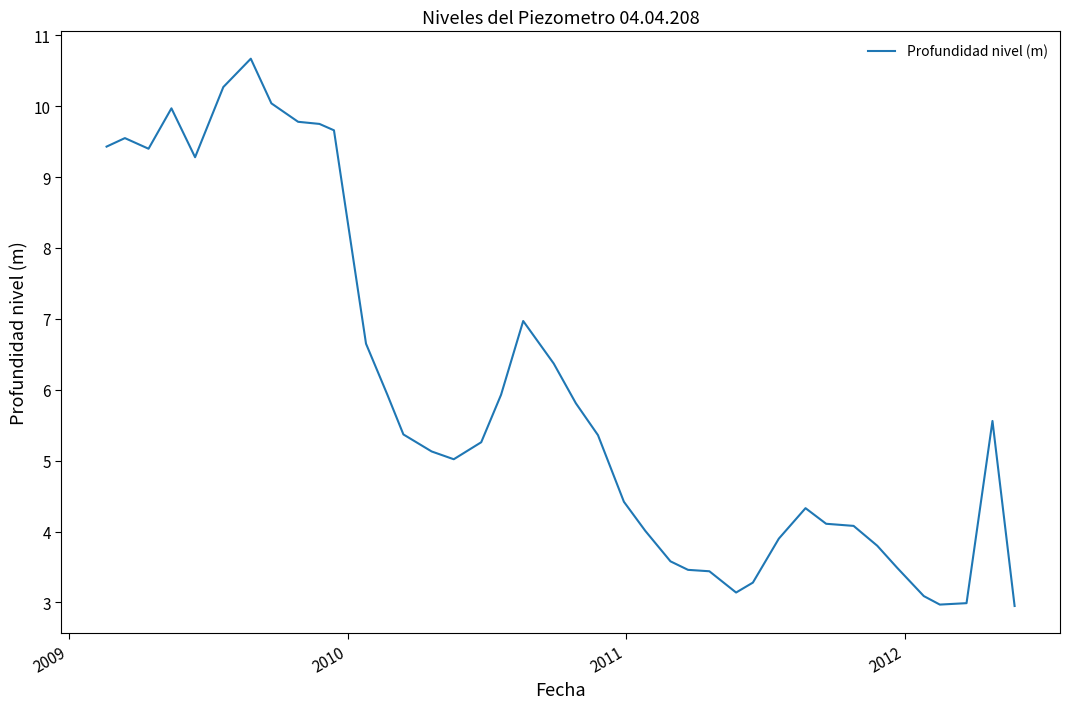

What is the greatest value displayed?

10.7